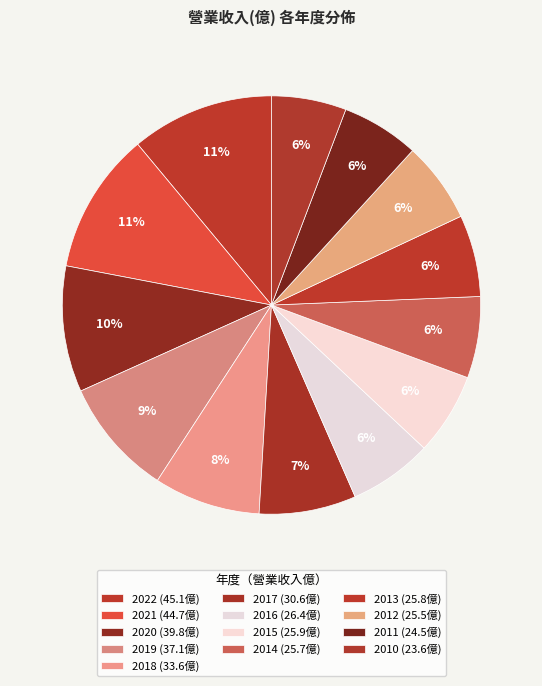

Is it true that 2013 is 6% of the pie?

True